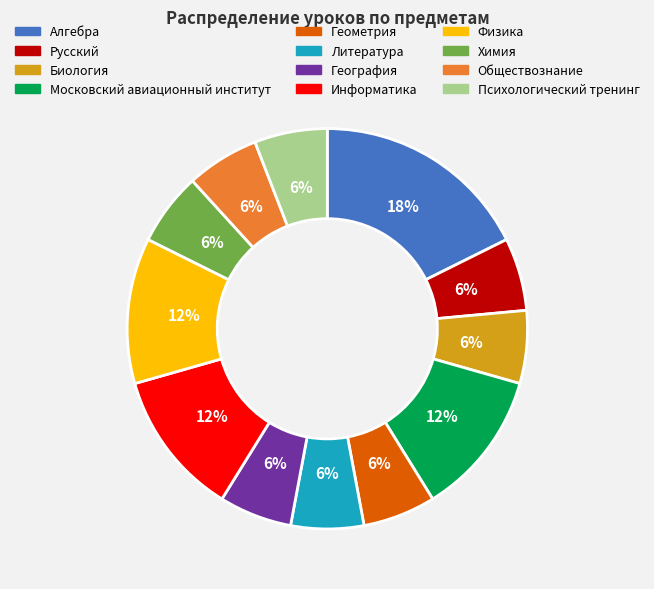

How many segments does this pie chart have?

12